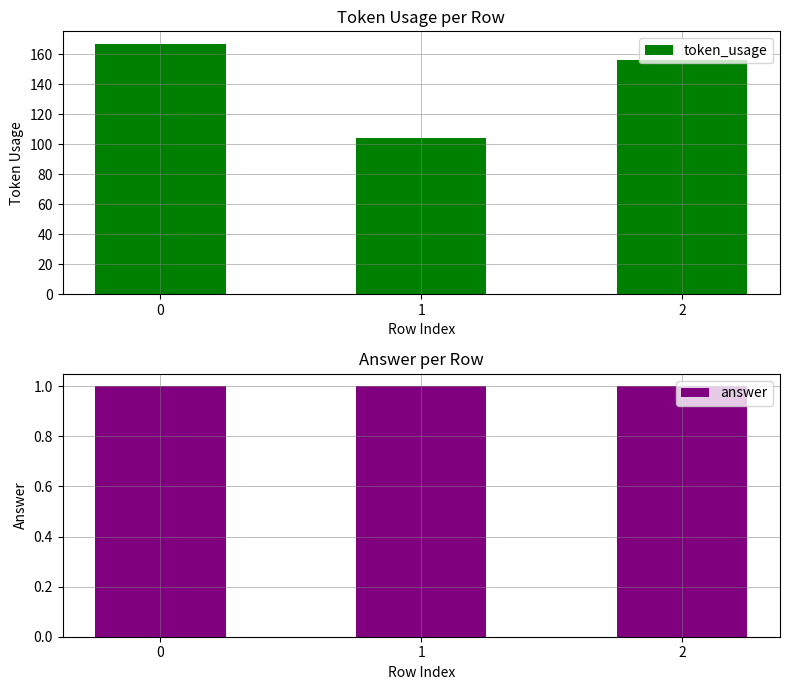

True or false: token_usage has a value of 94 at 0.

False